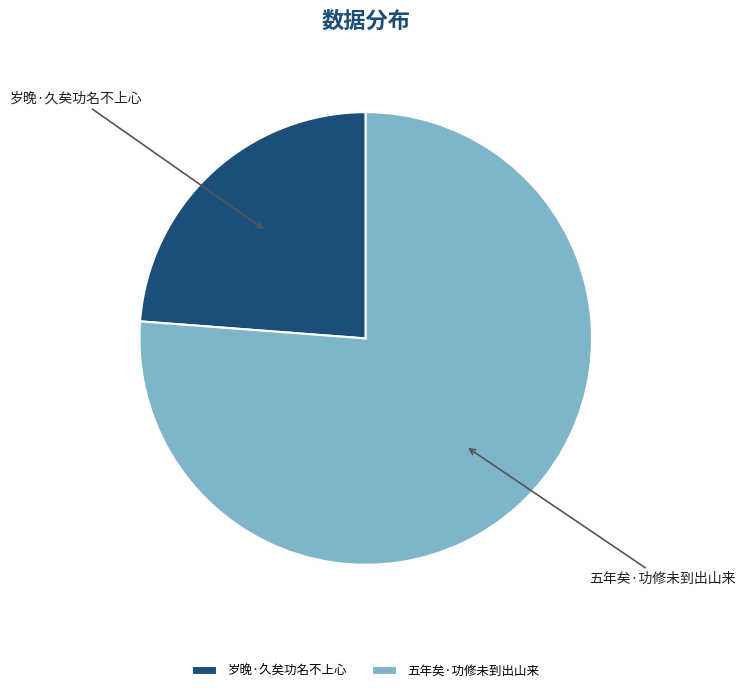

Is the sum of 五年矣·功修未到出山来 and 岁晚·久矣功名不上心 greater than half?

Yes